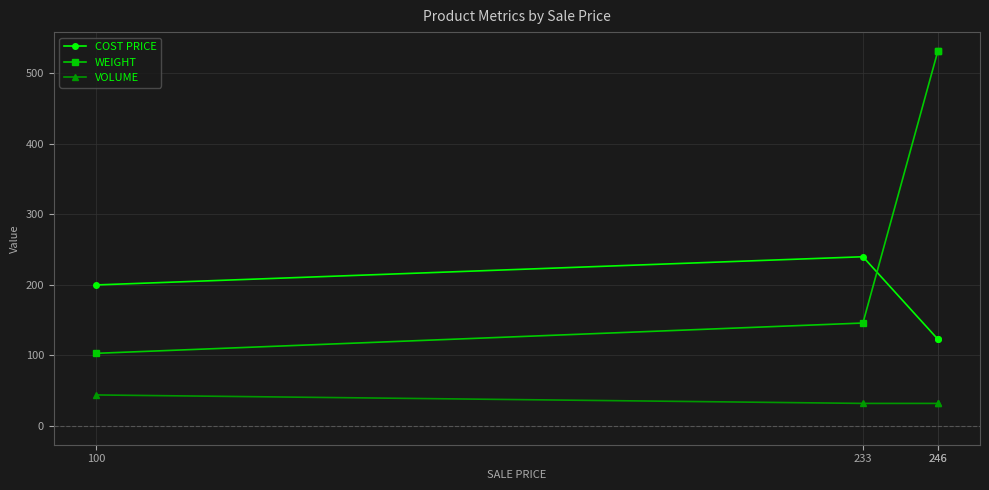

What is the approximate value of WEIGHT at 246, to the nearest 5?

530